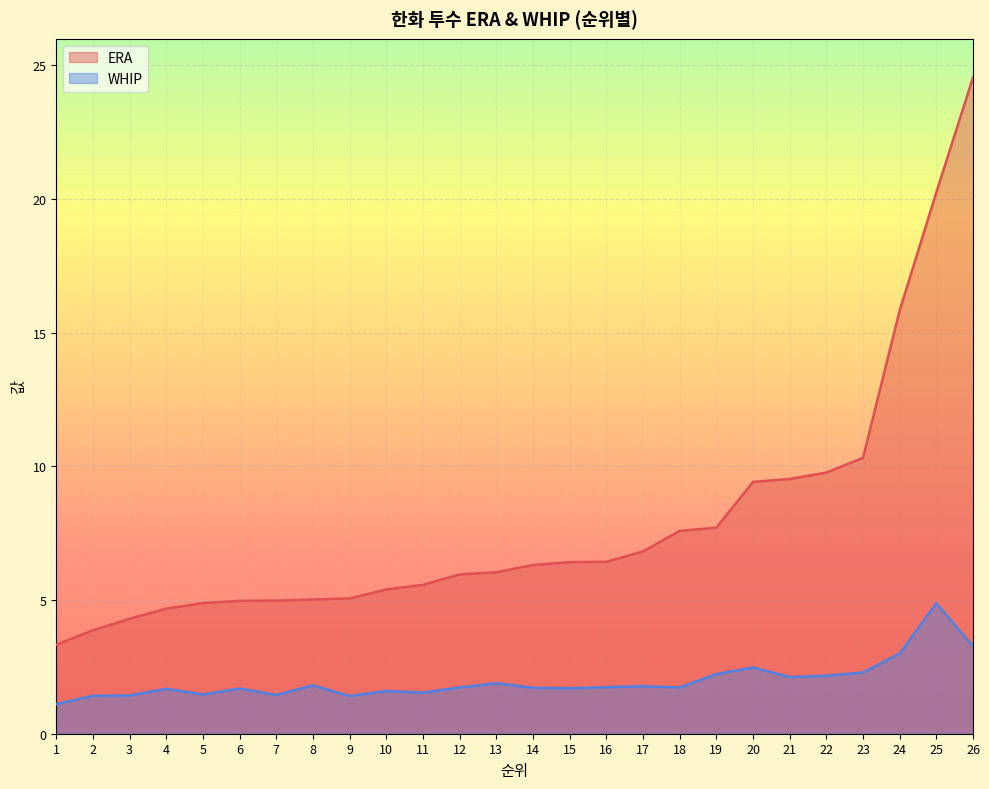

What is the value of the WHIP point at the 16th from the left?

1.7